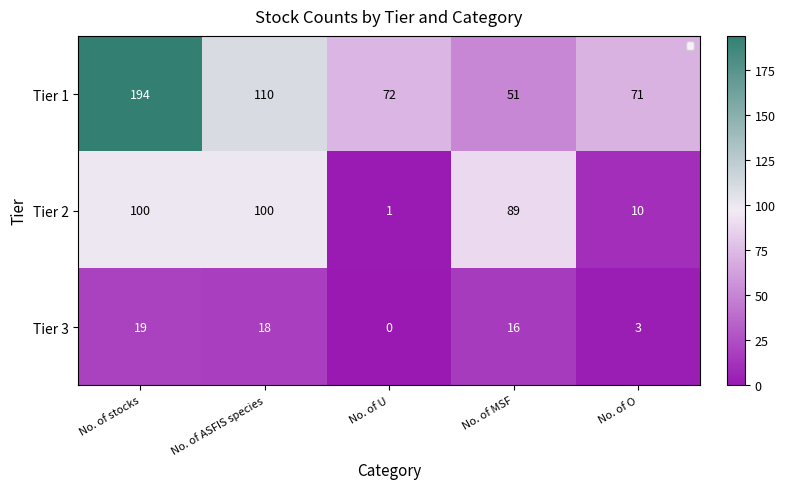

True or false: Tier 1 has a value of 51 at No. of MSF.

True